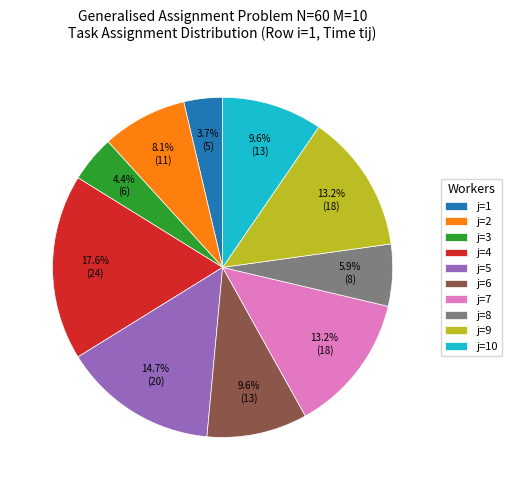

Count the number of slices in the pie.

10